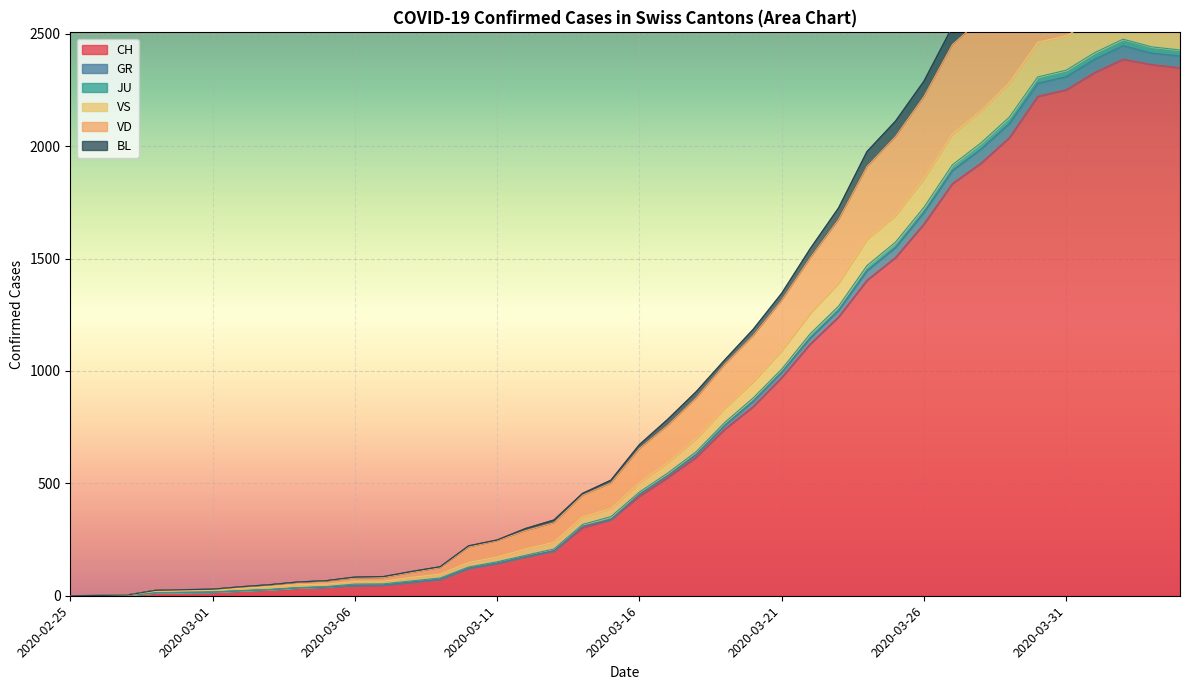

How many series are shown in this chart?

6